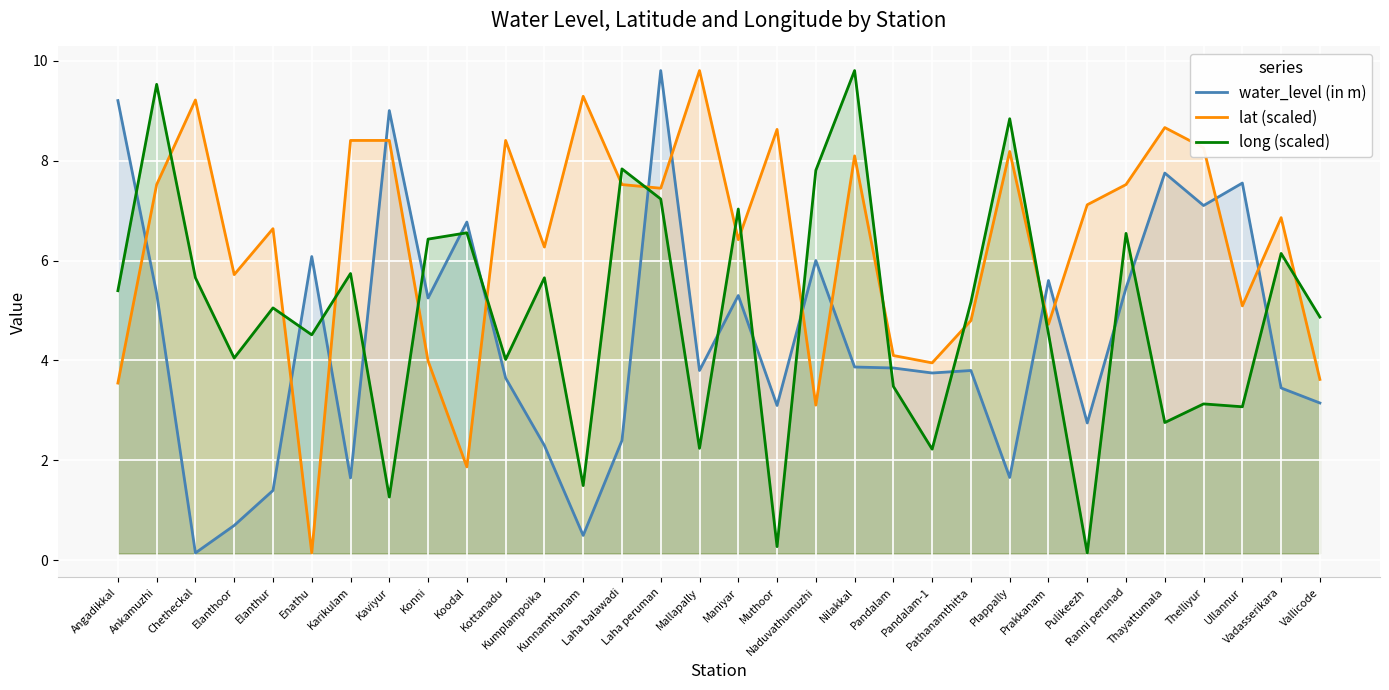

Where do long (scaled) and water_level (in m) first cross each other?

Angadikkal and Ankamuzhi